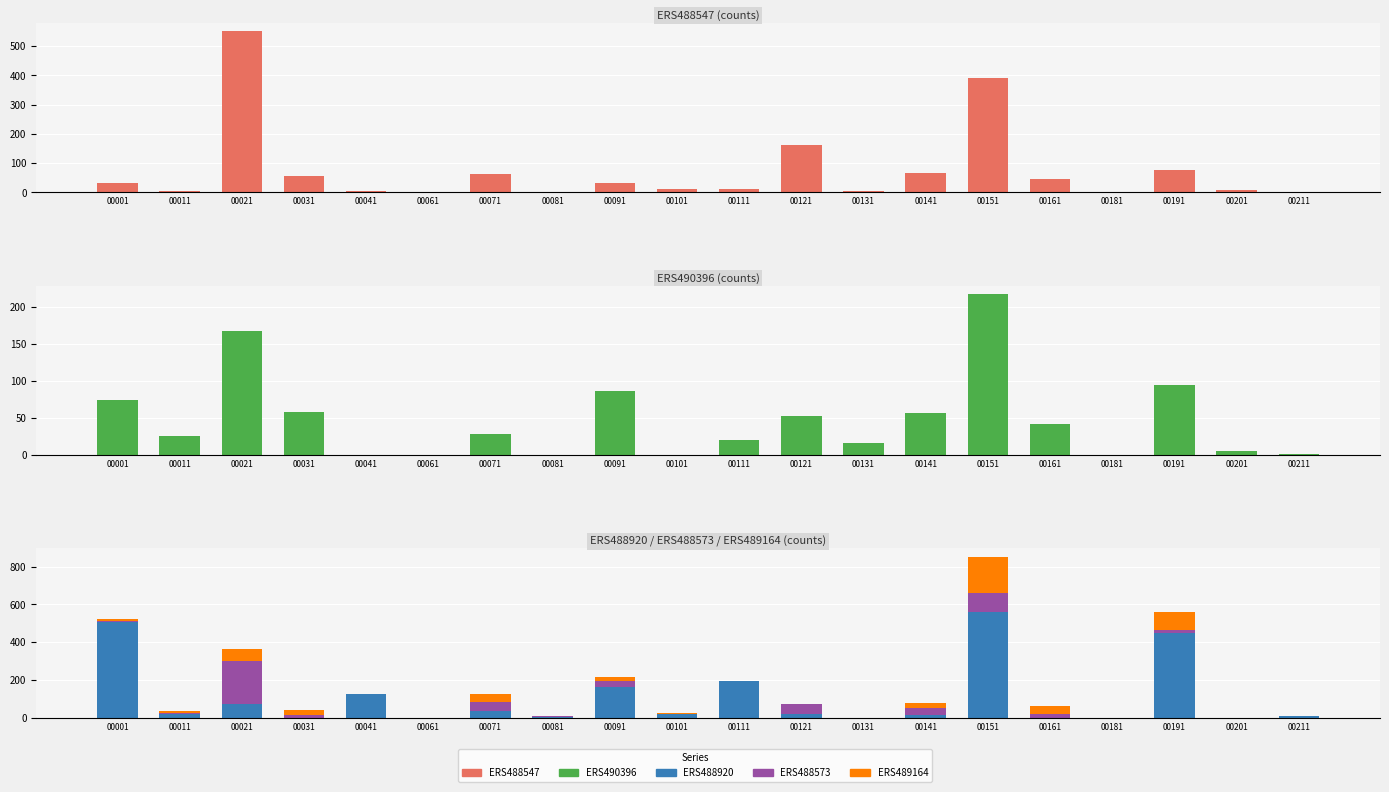

What is the spread (max minus min) of values at 00081?

6